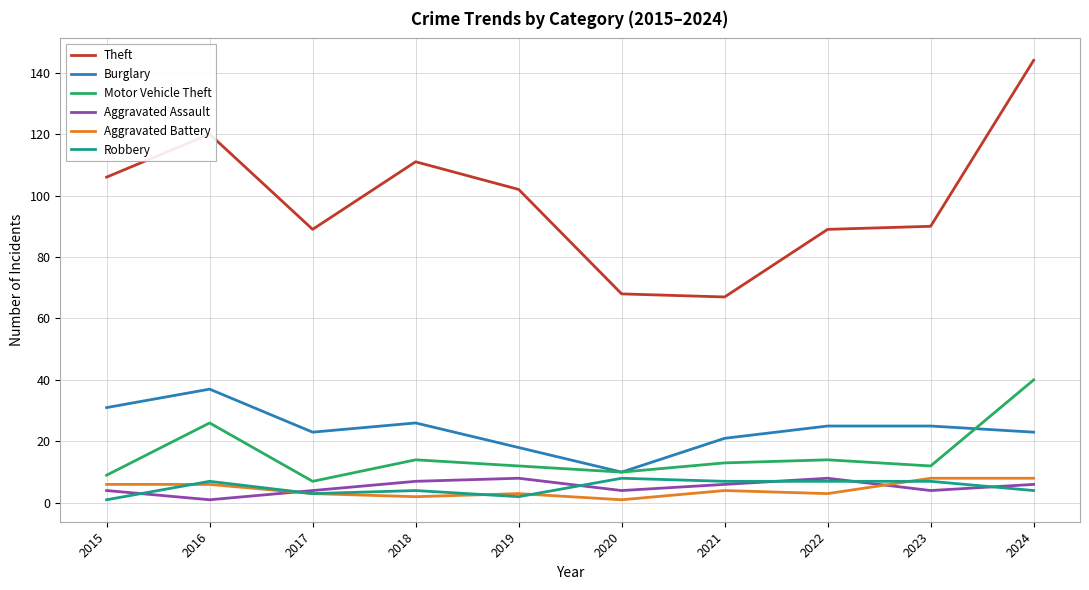

What is the difference between the highest and lowest values at 2022?

86